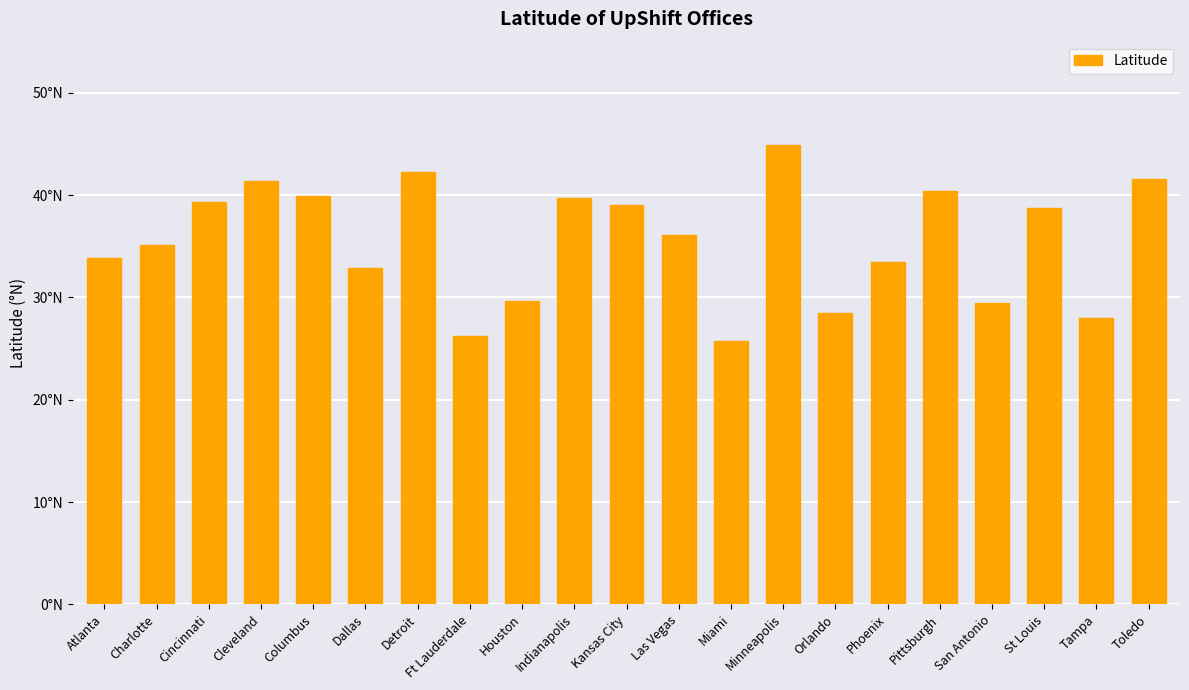

Does the chart contain any negative values?

No